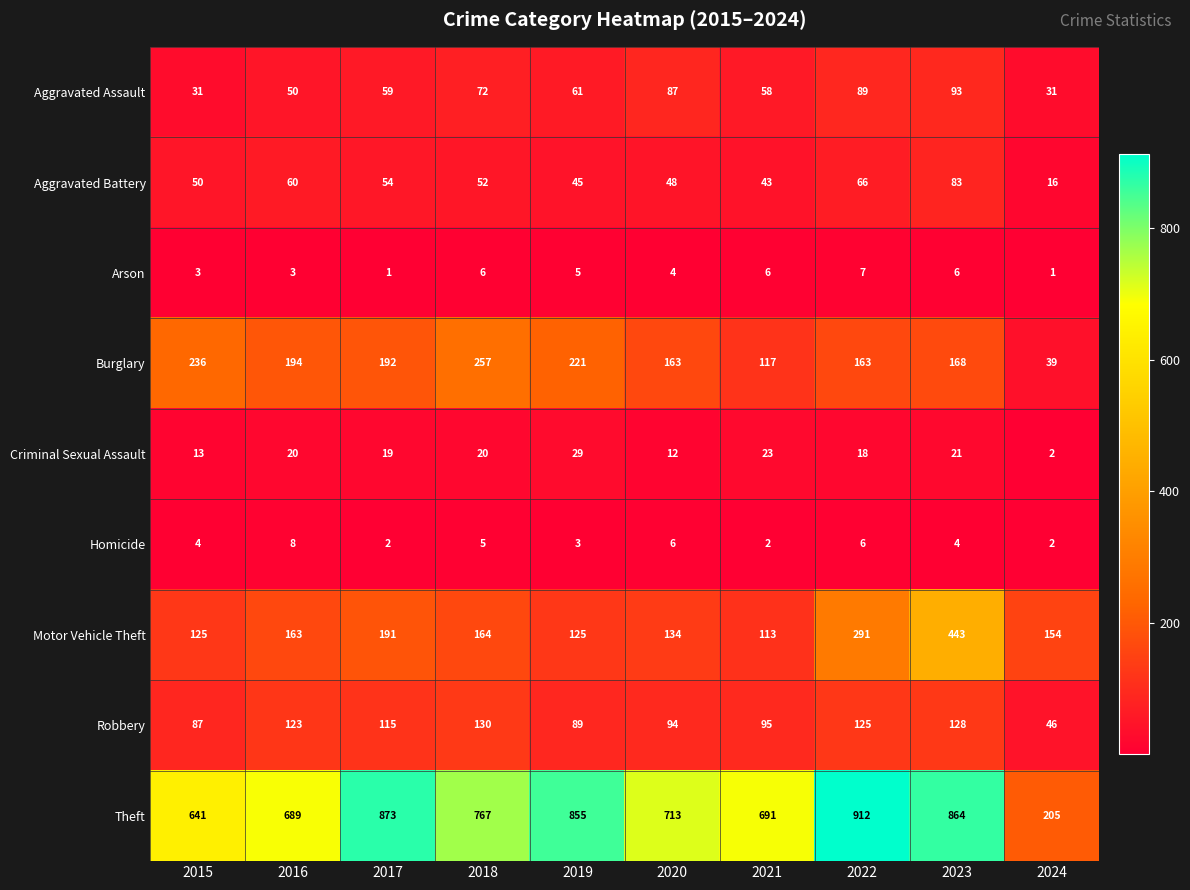

At which label does Criminal Sexual Assault reach its minimum?

2024